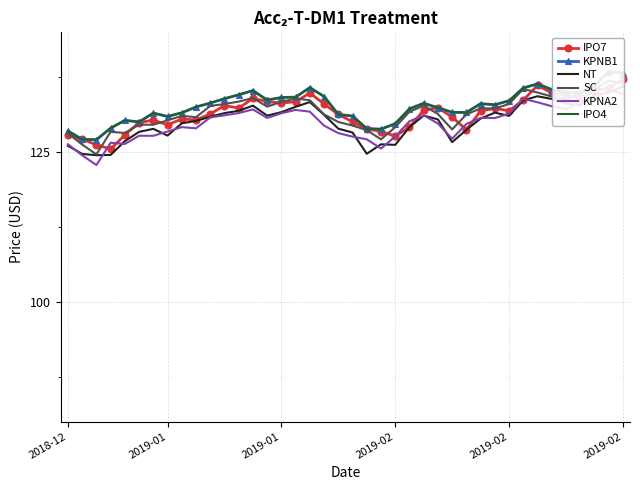

Reading left to right, what are all the values shown in this chart?

IPO7: 127.8	127.1	126.2	125.5	127.9	129.9	130.3	129.6	130.5	130.4	131.4	132.8	132.3	134.0	133.5	133.2	133.4	134.9	133.0	131.3	130.1	128.9	128.4	127.7	129.2	132.0	132.4	130.9	128.7	131.9	132.3	131.9	133.7	136.1	134.9	134.5	134.0	135.2	135.7	137.2
KPNB1: 128.5	127.1	127.1	129.0	130.3	130.0	131.5	130.9	131.6	132.5	133.2	133.9	134.6	135.3	133.7	134.1	134.2	135.8	134.3	131.3	131.0	128.9	128.8	129.7	132.2	133.2	132.4	131.7	131.6	133.1	132.9	133.6	135.7	136.4	135.4	134.9	135.0	136.1	138.4	138.2
NT: 126.0	124.7	124.5	124.5	126.8	128.4	128.9	127.8	129.8	130.2	130.9	131.5	131.9	132.8	131.1	131.7	132.6	133.4	131.2	128.9	128.3	124.7	126.3	126.2	129.2	131.1	130.5	126.7	128.7	130.6	131.6	131.1	133.6	134.3	133.9	133.1	132.8	134.6	134.9	135.9
SC: 128.1	126.3	124.6	128.4	128.2	129.6	129.6	130.3	131.0	130.8	132.7	133.0	133.4	134.0	132.6	133.4	133.9	133.7	131.3	130.0	129.4	128.7	127.1	129.2	131.7	132.8	131.4	128.8	131.3	132.3	132.3	133.0	135.6	134.9	134.3	133.8	134.9	135.4	136.9	136.4
KPNA2: 126.3	124.5	122.8	126.6	126.4	127.7	127.7	128.4	129.2	129.0	130.8	131.1	131.5	132.1	130.7	131.5	132.0	131.8	129.4	128.2	127.6	127.1	125.6	127.6	130.2	131.2	129.8	127.2	129.7	130.7	130.7	131.4	133.9	133.3	132.7	132.2	133.2	133.8	135.3	134.8
IPO4: 128.5	127.1	127.1	129.0	130.3	130.0	131.5	130.9	131.6	132.5	133.2	133.9	134.6	135.3	133.7	134.1	134.2	135.8	134.3	131.3	131.0	128.9	128.8	129.7	132.2	133.2	132.4	131.7	131.6	133.1	132.9	133.6	135.7	136.4	135.4	134.9	135.0	136.1	138.4	138.2